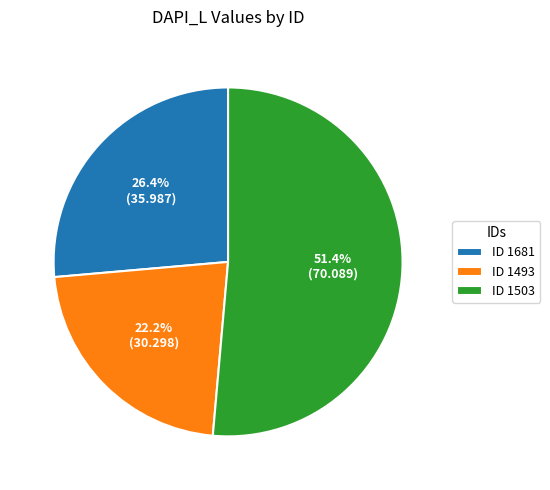

To the nearest percent, what is the average slice percentage?

33%